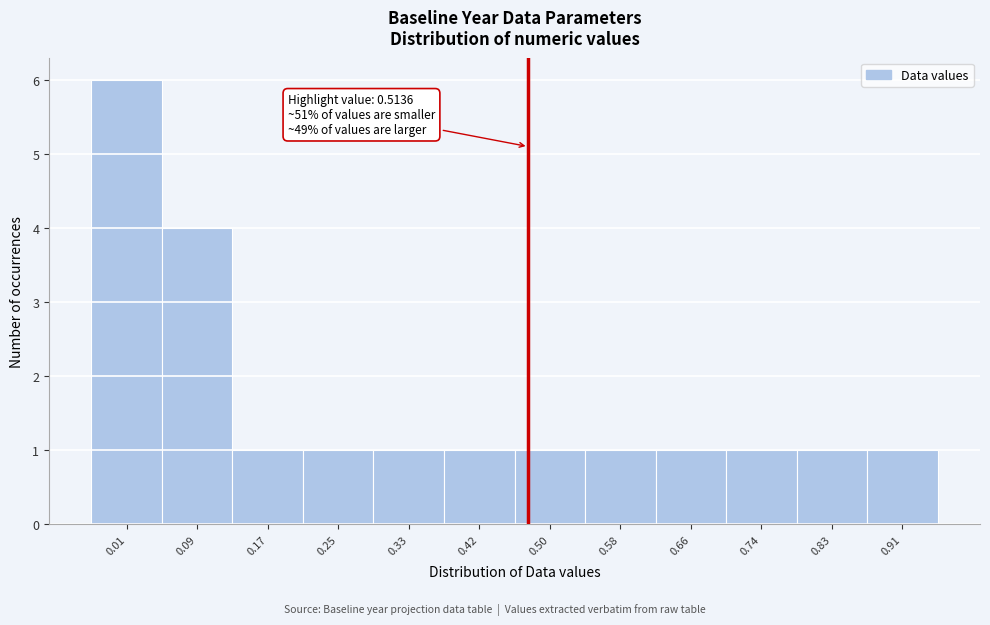

Reading left to right, transcribe all the data shown in this chart.

6	4	1	1	1	1	1	1	1	1	1	1